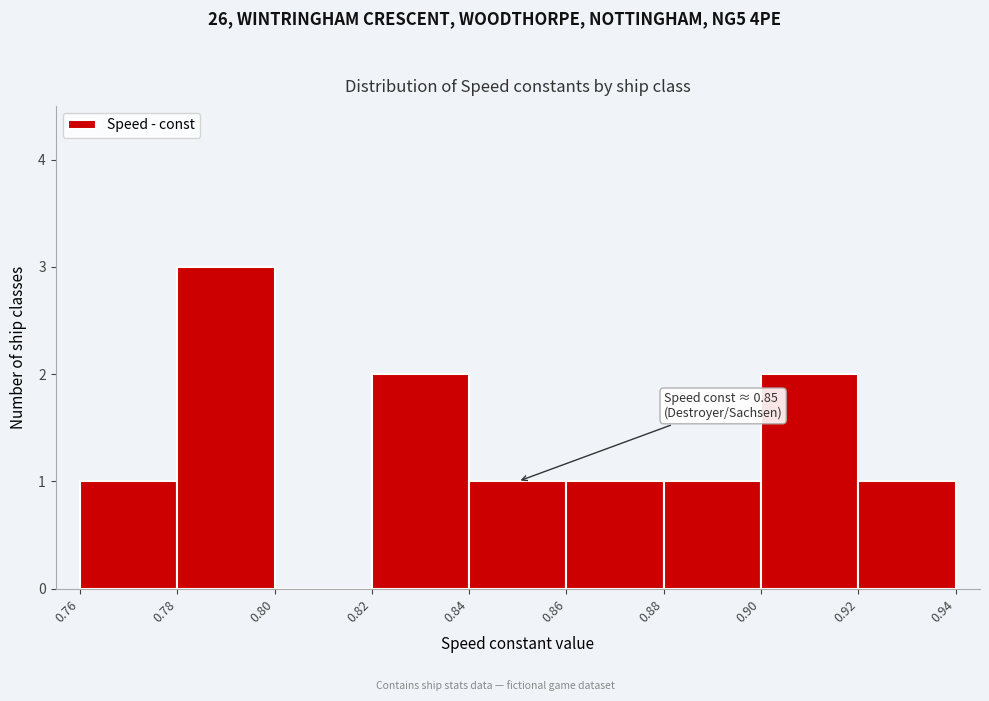

Over which range of the x-axis is the bar tallest?

0.78 to 0.80